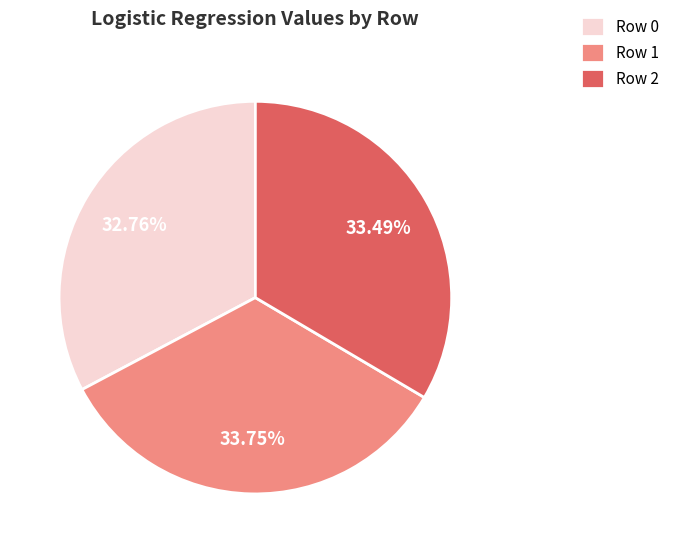

Is the sum of Row 2 and Row 0 greater than half?

Yes